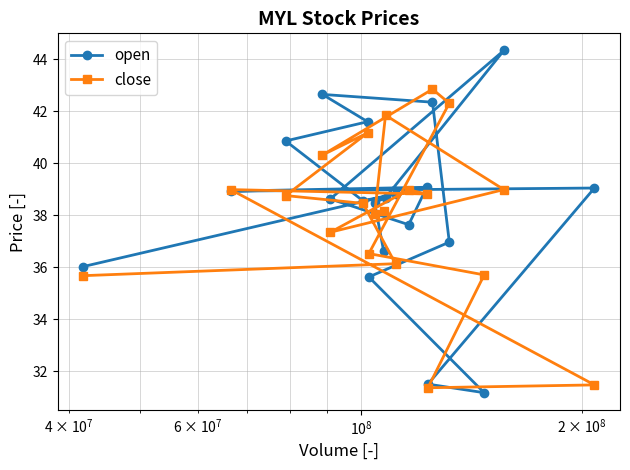

Which series has the widest spread of values?

open